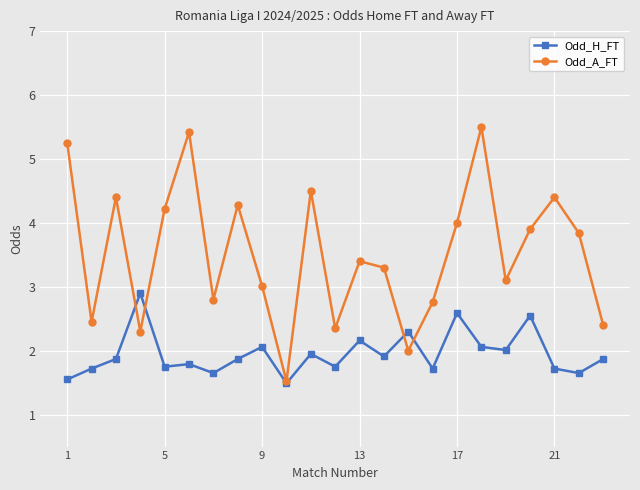

Rank the series by their average value, from highest to lowest.

Odd_A_FT, Odd_H_FT